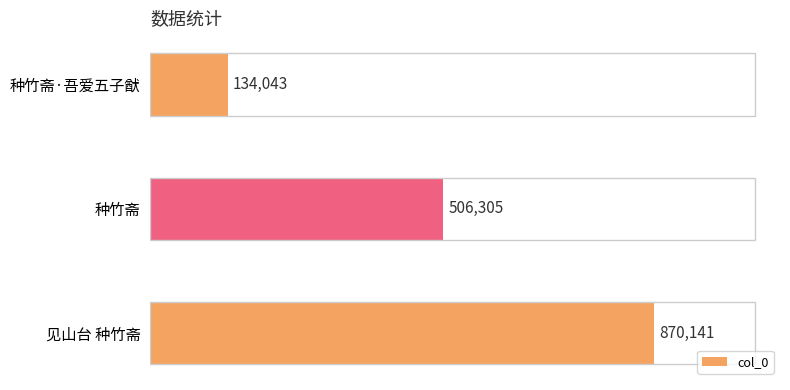

Are the bars horizontal?

Yes